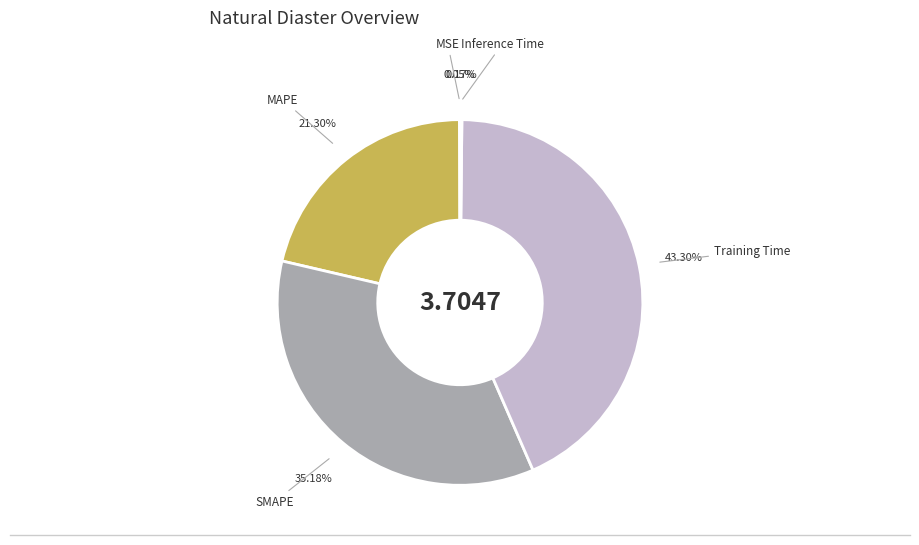

Is there a majority slice in this chart?

No